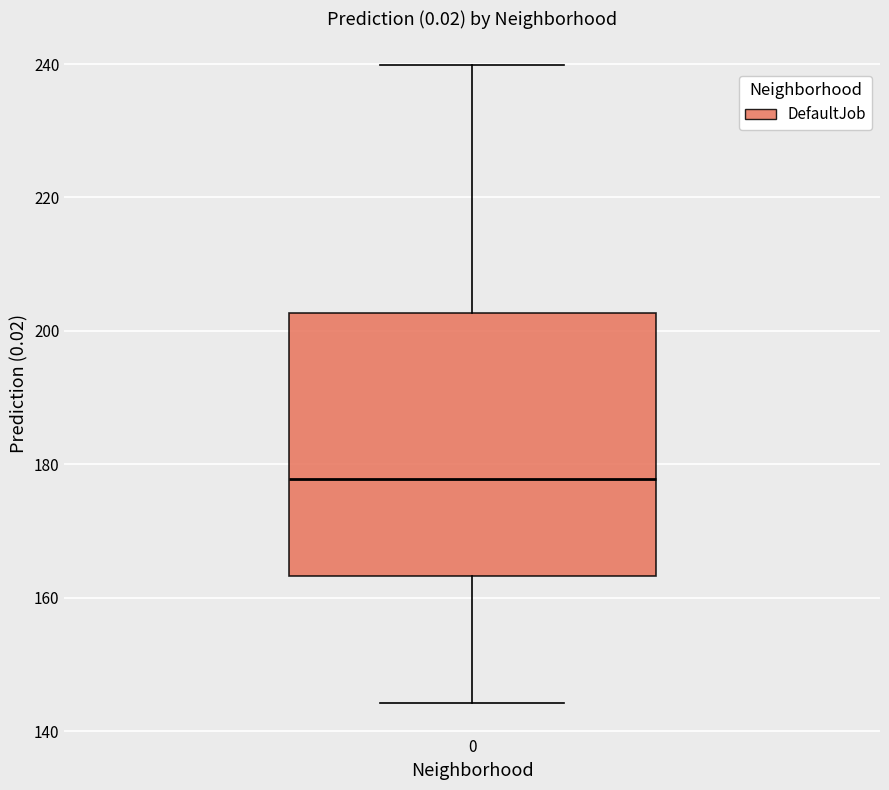

Read this box plot against the y-axis: the position of the median line, the range covered by the box, and the ends of both whiskers. The values are not printed on the chart, so give them approximately, as read against the axis.

median 178, box 164 to 202, whiskers 144 to 240